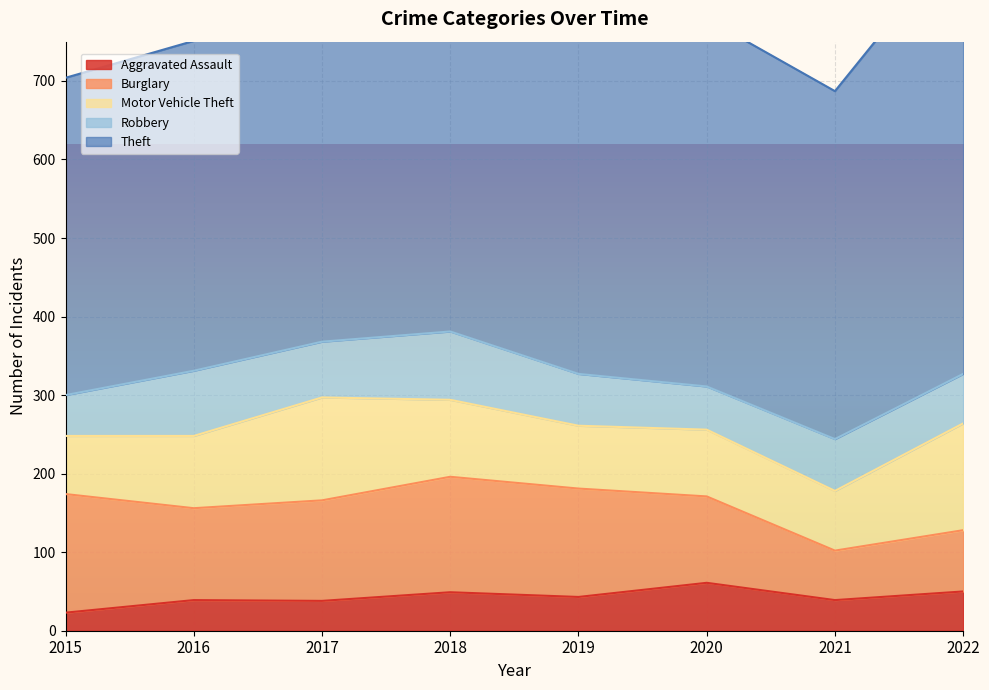

Between 2021 and 2018, which is larger?

2018